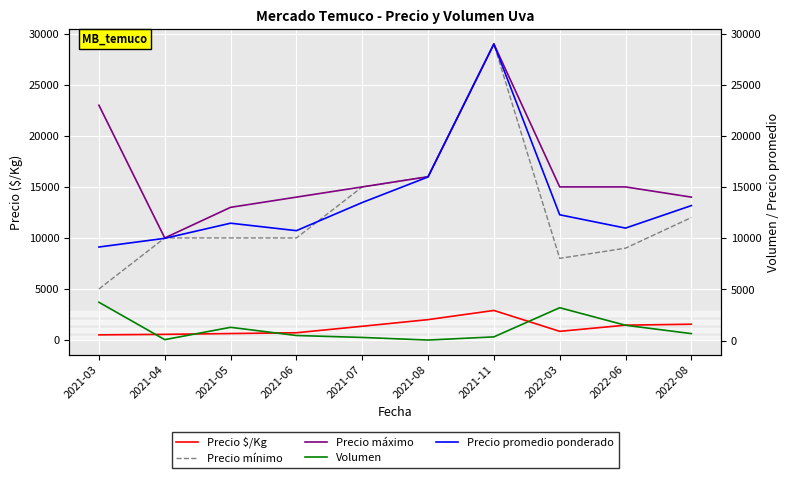

How many values in the Precio mínimo series are below 10000?

3